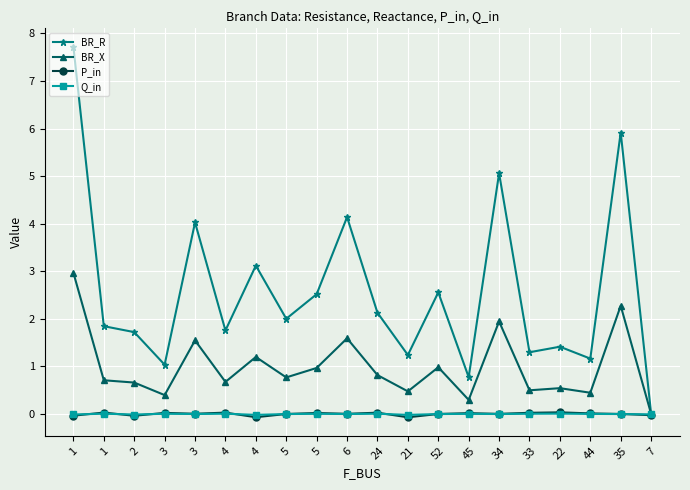

Count the number of data series in this chart.

4